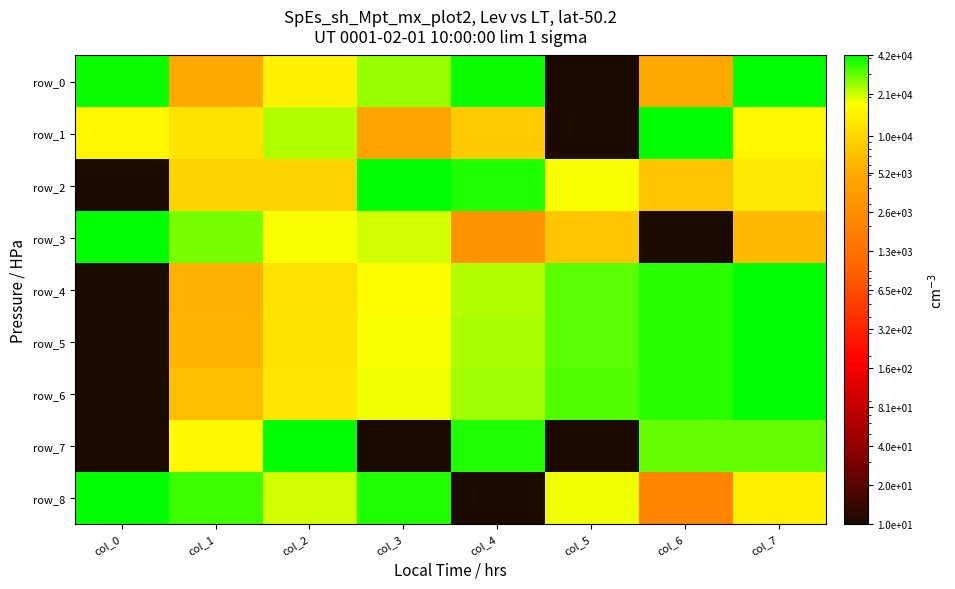

The value of row_1 at col_6 is 42000.0. True or false?

True